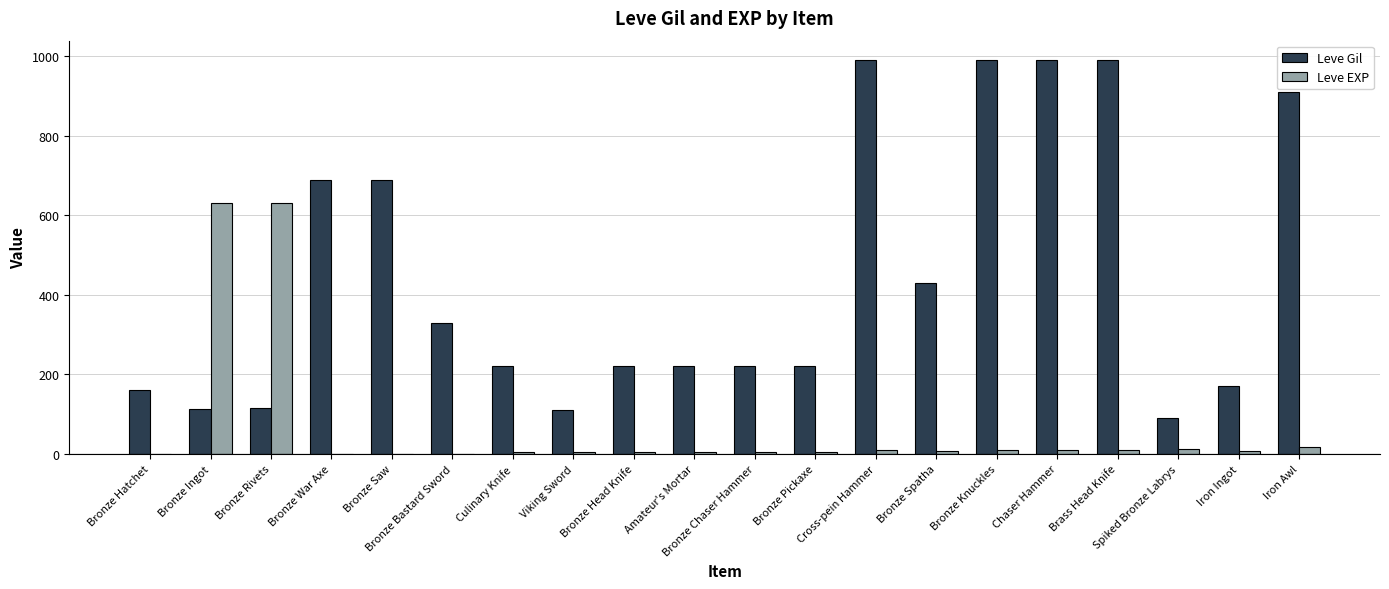

Which series has the largest total across all categories?

Leve Gil